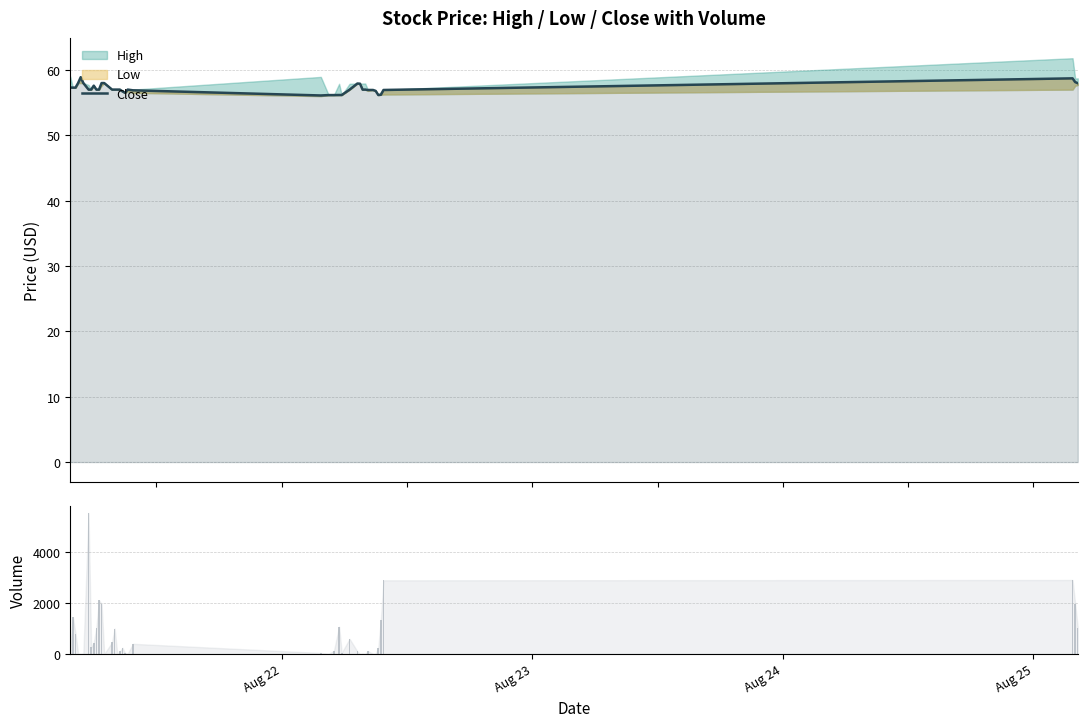

What is the average value of the Volume series?

715.4